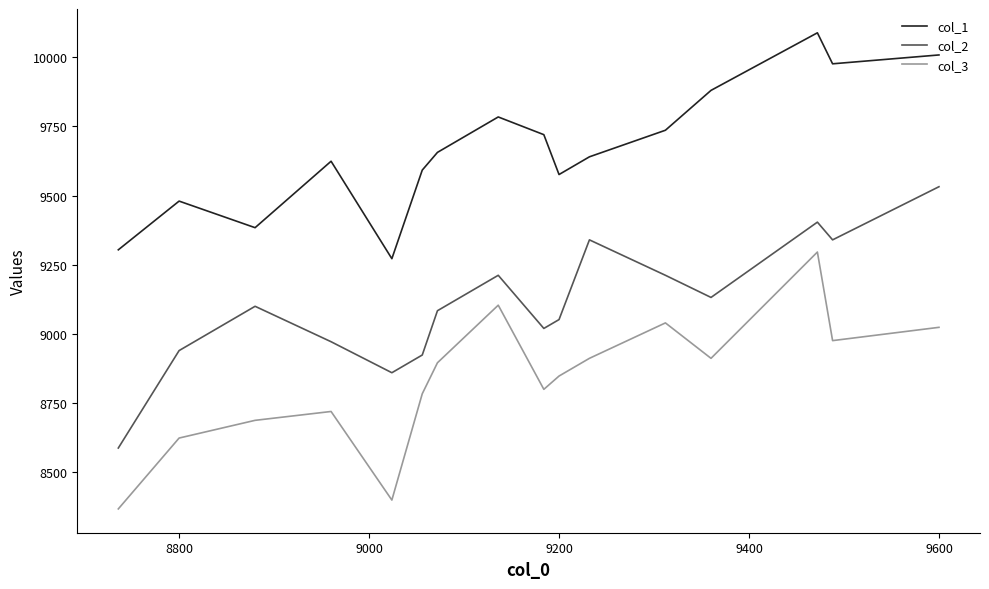

List the series in order of their overall mean, lowest first.

col_3, col_2, col_1